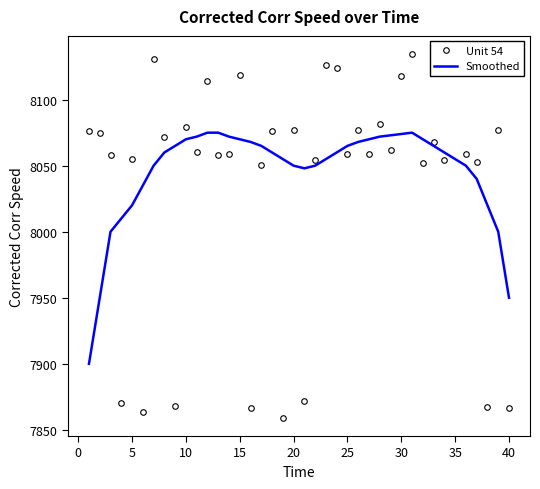

What is the minimum value for Unit 54?

7859.1